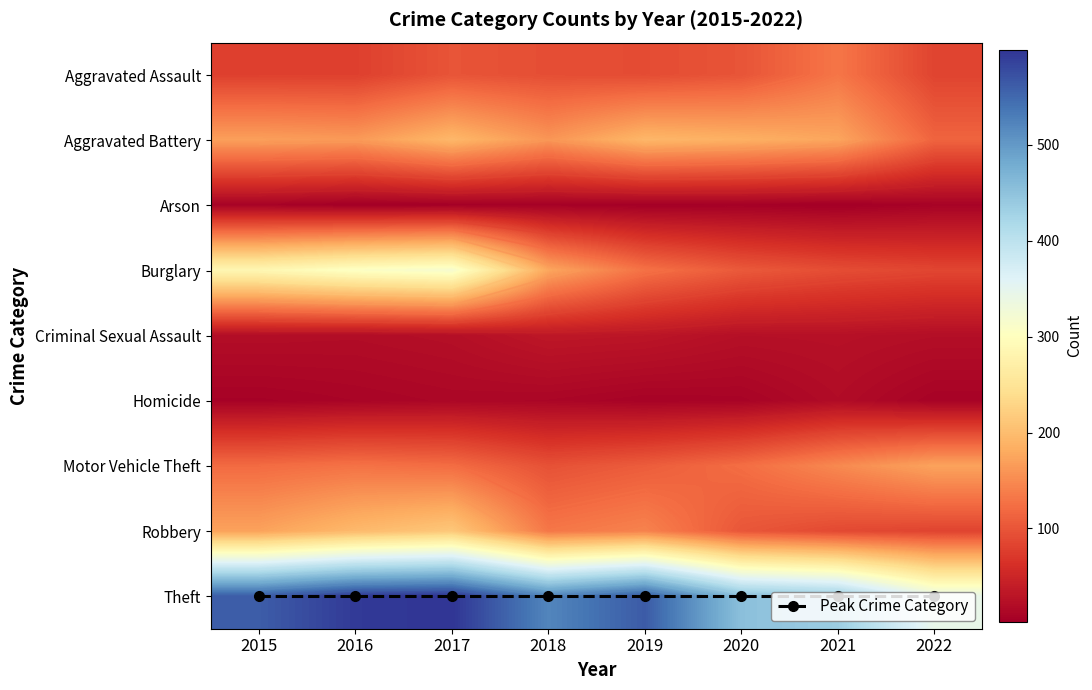

What is the sum of all Peak Crime Category values?

64